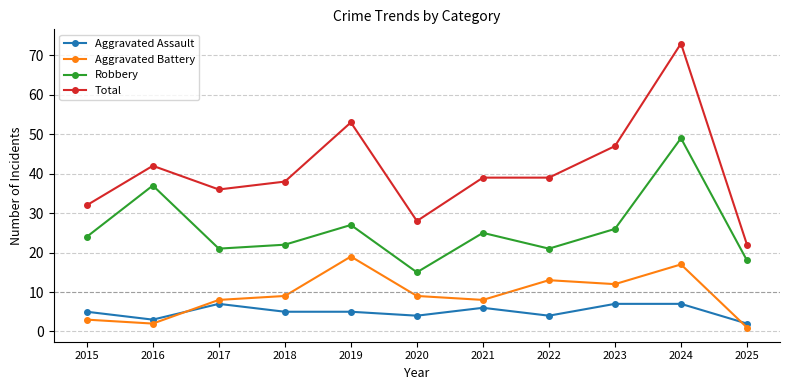

What is the value of the Aggravated Battery point at the 11th from the left?

1